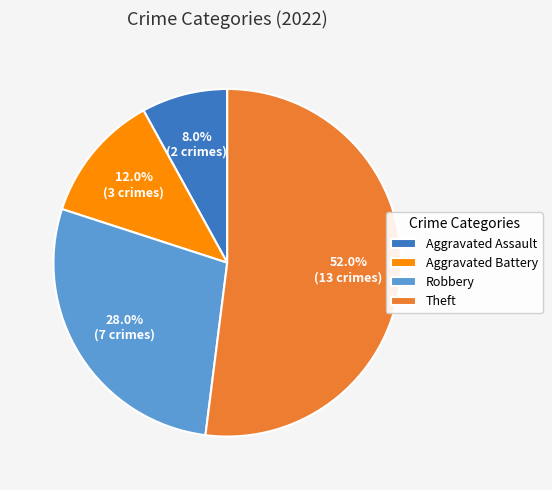

To the nearest percent, what is the combined percentage of Robbery and Aggravated Assault?

36%